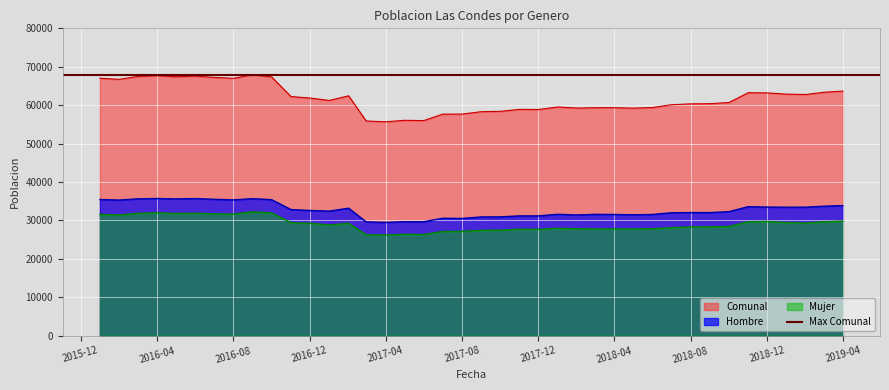

Reading left to right, transcribe all the data shown in this chart.

Hombre: 35438	35304	35615	35714	35587	35690	35506	35348	35664	35399	32827	32597	32426	33184	29623	29487	29659	29657	30553	30522	30905	30929	31180	31179	31603	31416	31578	31554	31464	31549	31990	32047	32043	32272	33582	33470	33441	33449	33698	33866
Mujer: 31579	31418	31851	31971	31809	31872	31728	31640	32239	31964	29416	29266	28808	29253	26269	26182	26397	26330	27116	27156	27407	27465	27726	27690	27926	27833	27757	27785	27763	27828	28118	28295	28349	28416	29663	29731	29432	29331	29652	29806
Comunal: 67017	66722	67466	67685	67396	67562	67234	66988	67903	67363	62243	61863	61234	62437	55892	55669	56056	55987	57669	57678	58312	58394	58906	58869	59529	59249	59335	59339	59227	59377	60108	60342	60392	60688	63245	63201	62873	62780	63350	63672